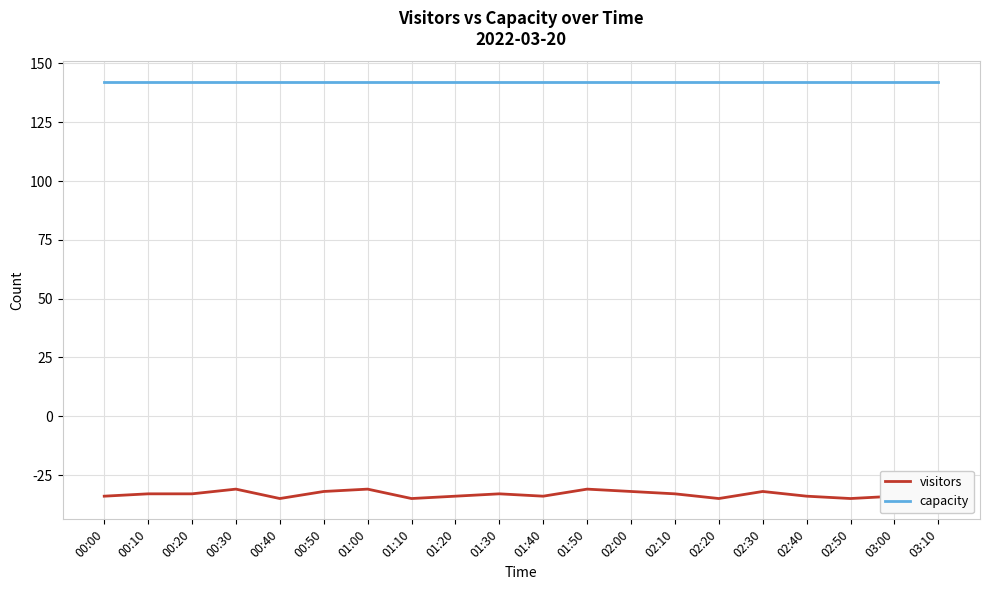

Which label corresponds to the smallest value in the chart?

00:40